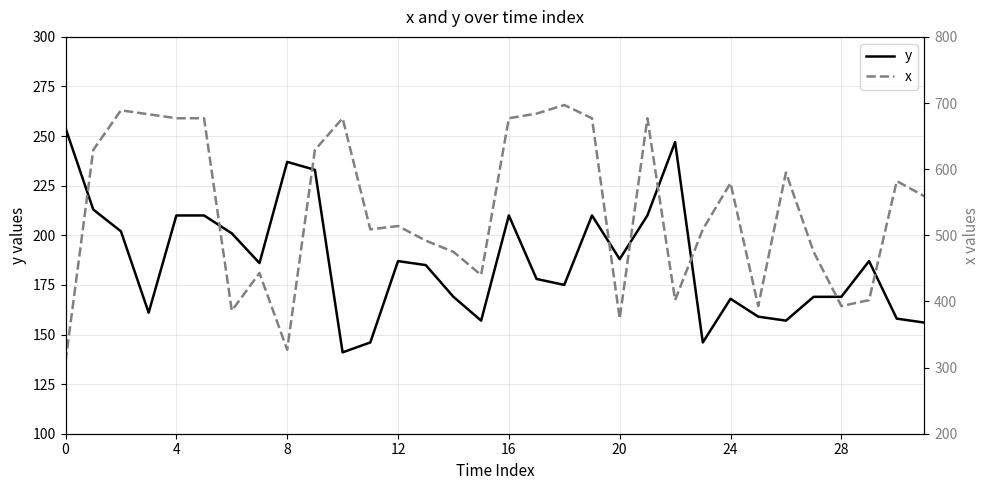

What is the minimum value for y?

141